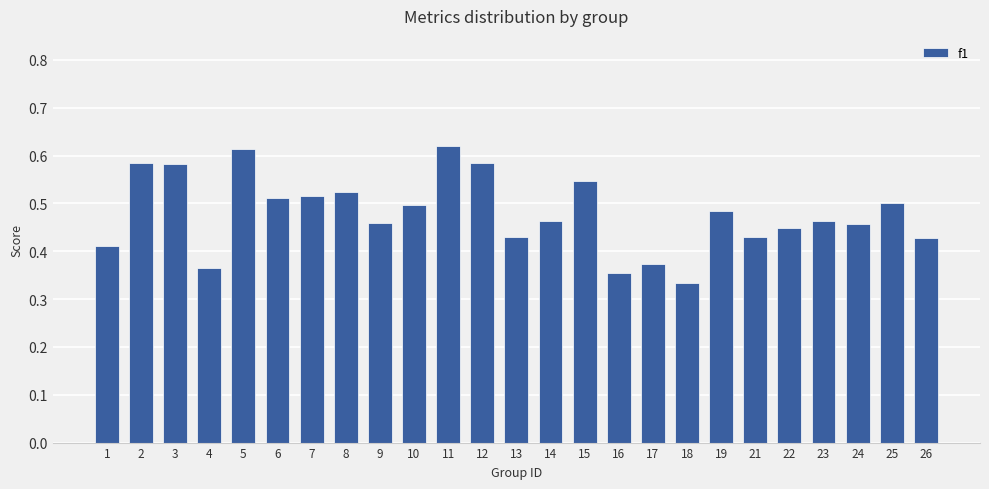

The chart shows a value of 0.5 at 23. True or false?

True